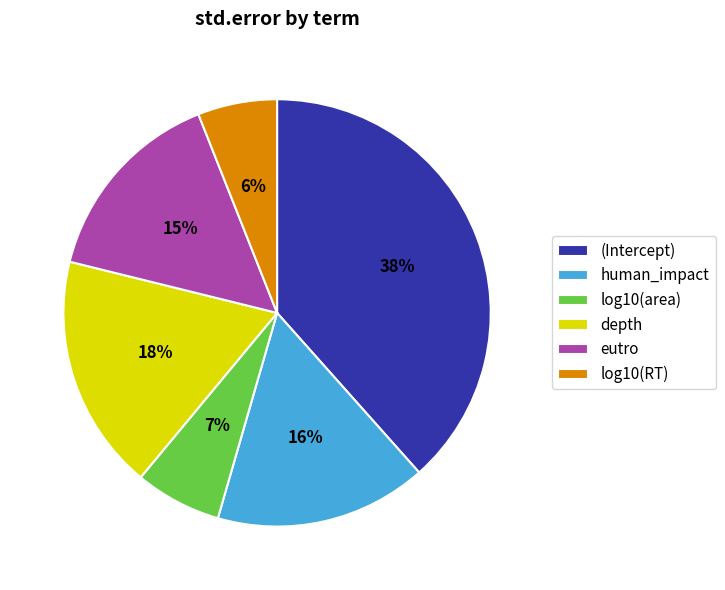

To the nearest percent, what portion does log10(RT) represent?

6%